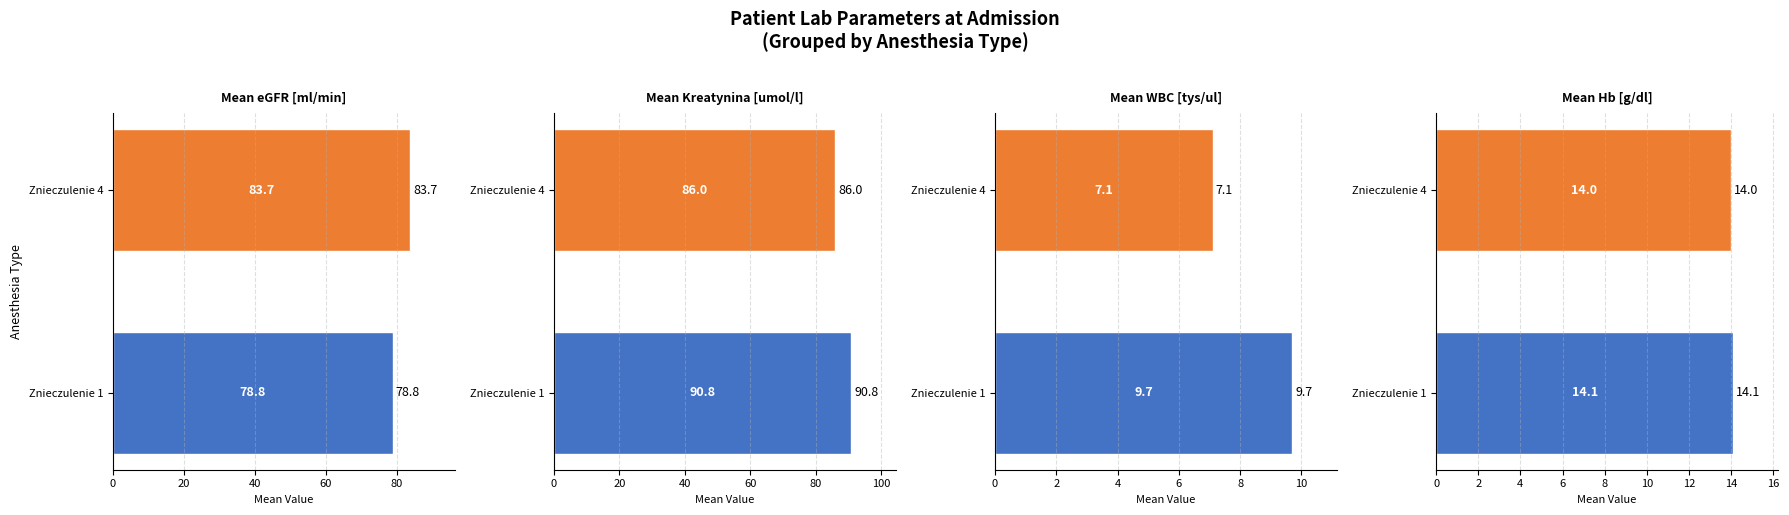

What is the difference between the Mean Hb [g/dl] values at 0 and 20?

0.1